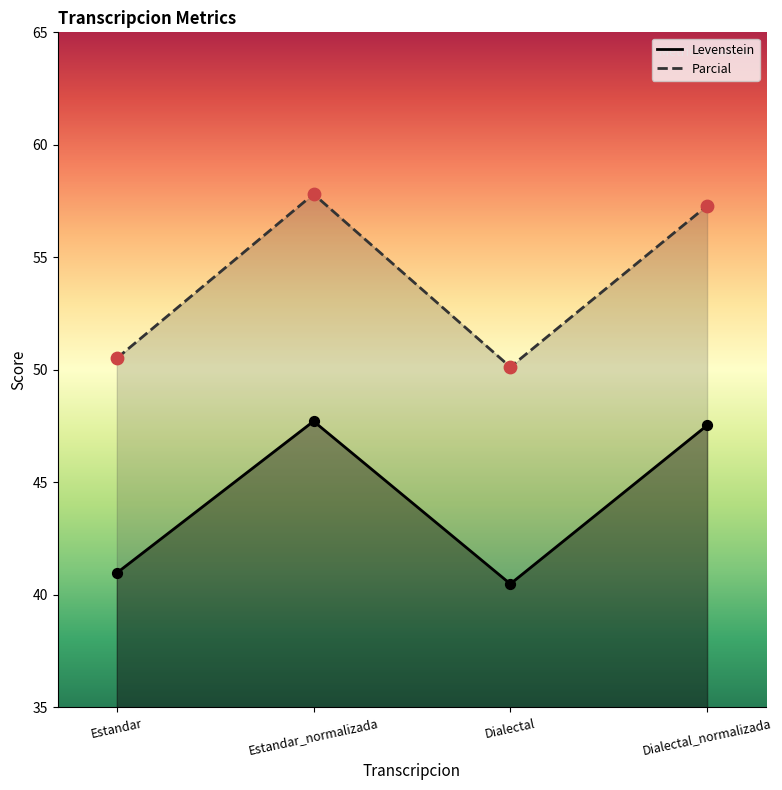

What are all the series names shown in the legend?

Levenstein, Parcial